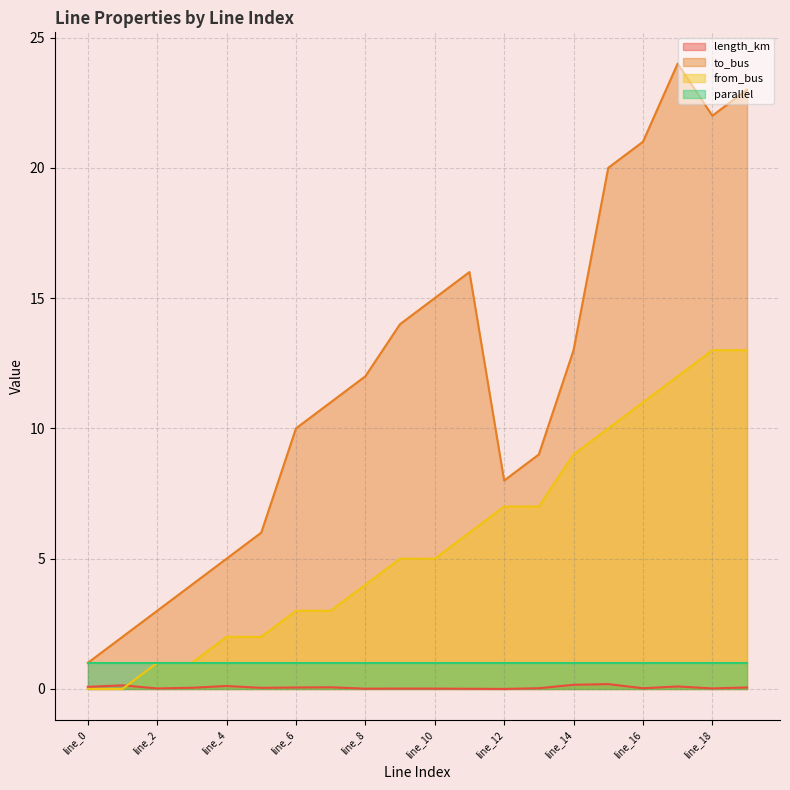

The value of from_bus at line_15 is 6.6. True or false?

False